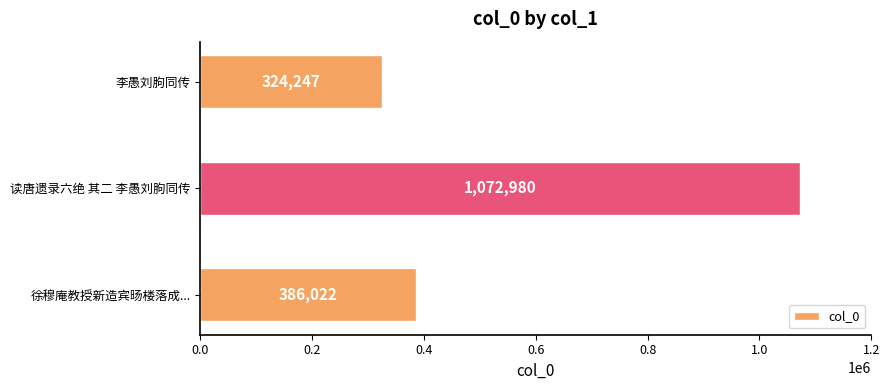

Which has a higher value, 读唐遗录六绝 其二 李愚刘朐同传 or 李愚刘朐同传?

读唐遗录六绝 其二 李愚刘朐同传